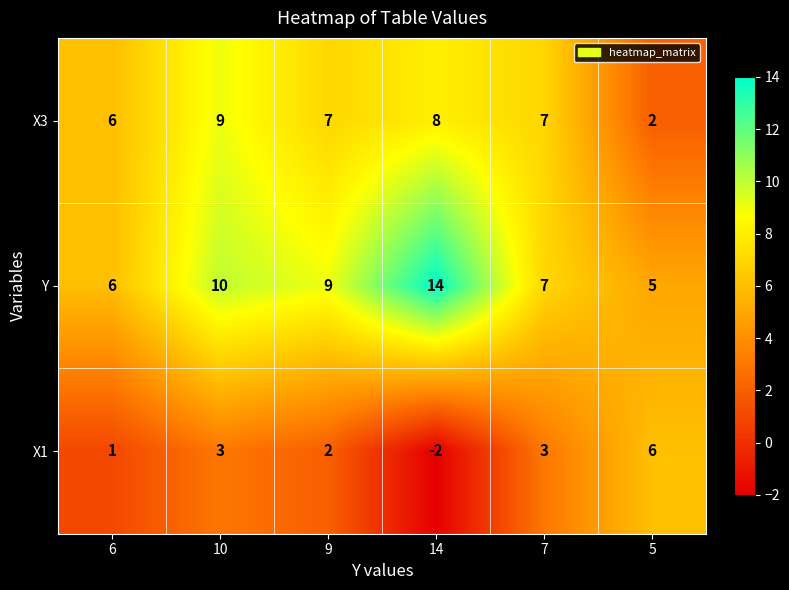

Which series changed the most between 6 and 10?

Y